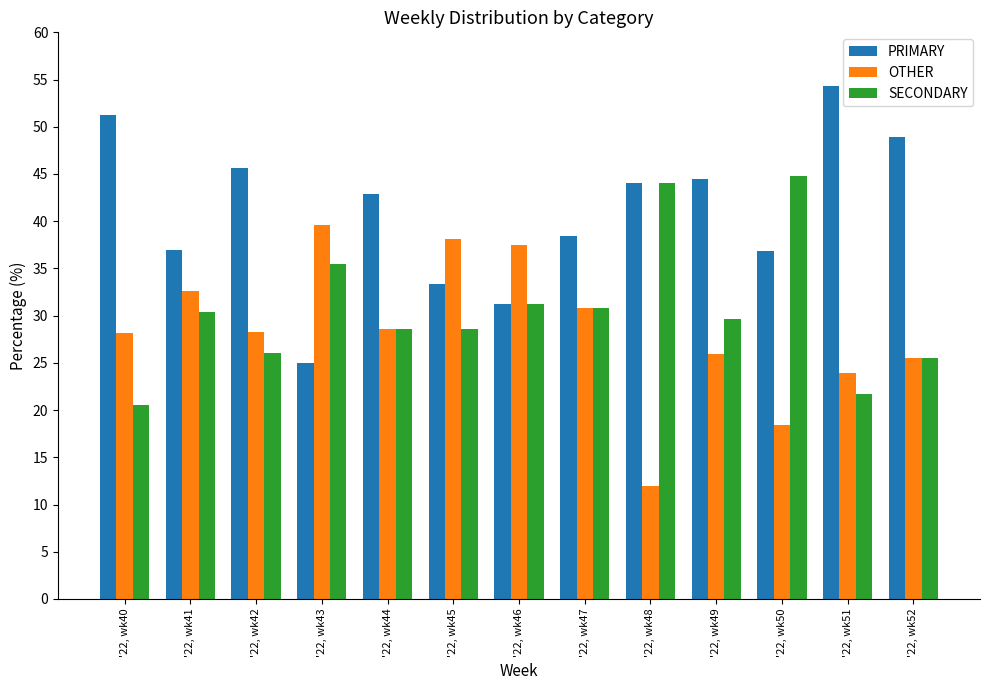

What is the maximum value for PRIMARY?

54.3